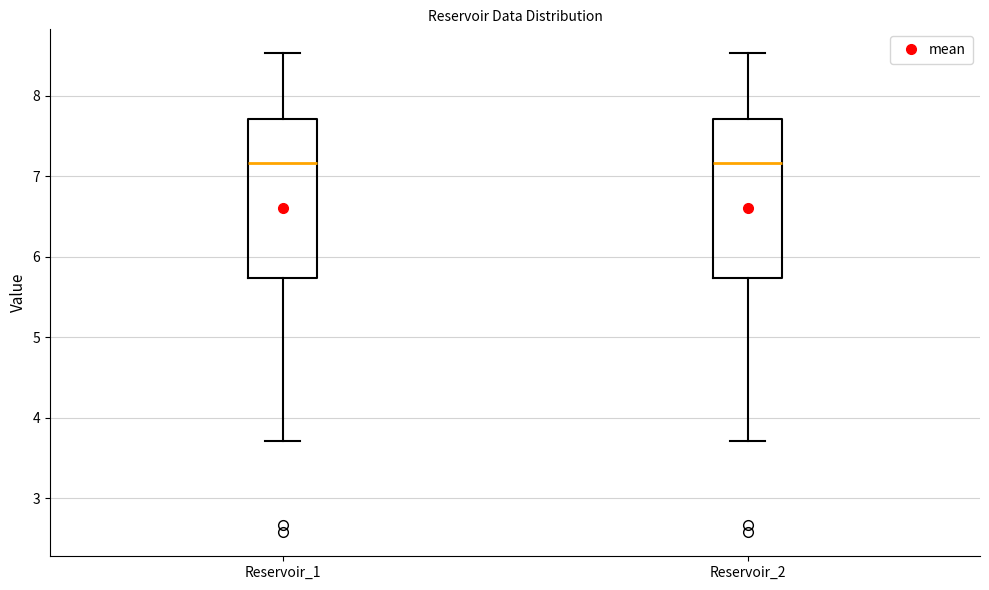

Reading left to right, read every box against the y-axis: the position of its median line, the range the box covers, and the ends of its whiskers. The values are not printed on the chart, so give them approximately, as read against the axis.

Reservoir_1: median 7.2, box 5.7 to 7.7, whiskers 3.7 to 8.5
Reservoir_2: median 7.2, box 5.7 to 7.7, whiskers 3.7 to 8.5